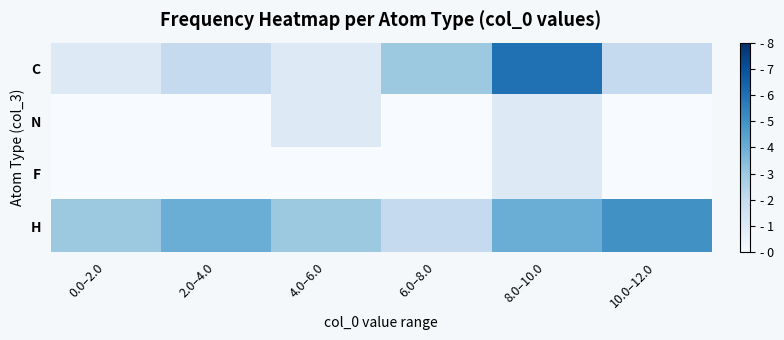

At how many categories does at least one series exceed 3?

3